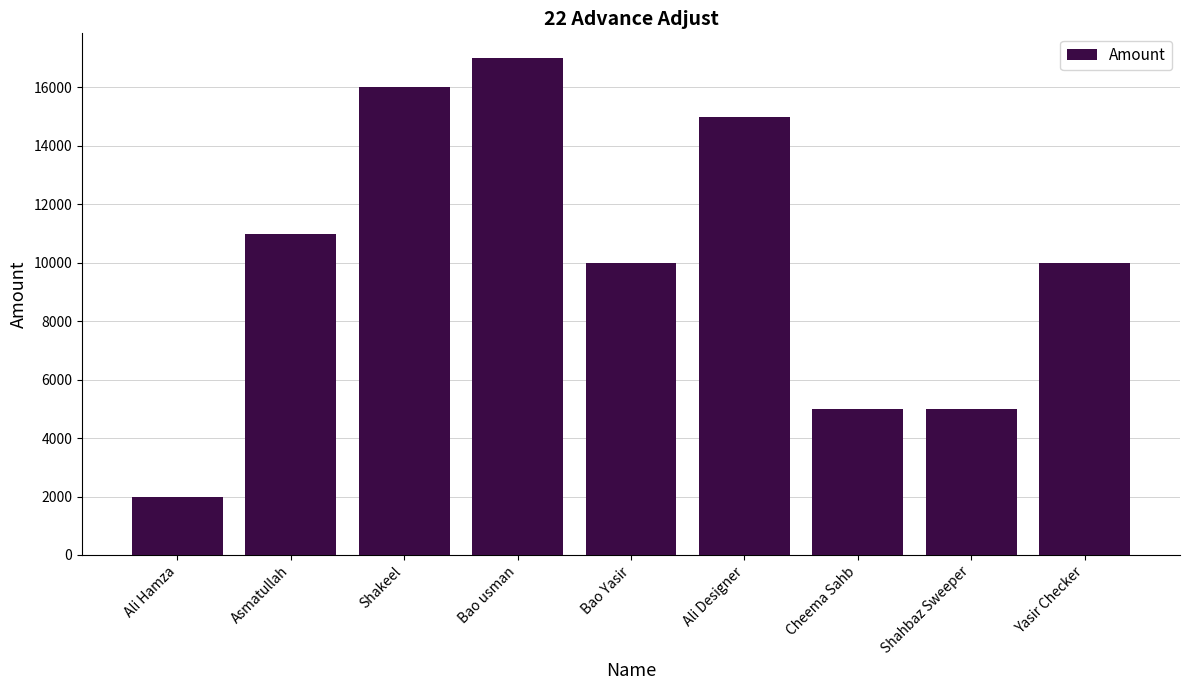

Approximately how many times larger is the value at Yasir Checker compared to Shahbaz Sweeper?

2.0